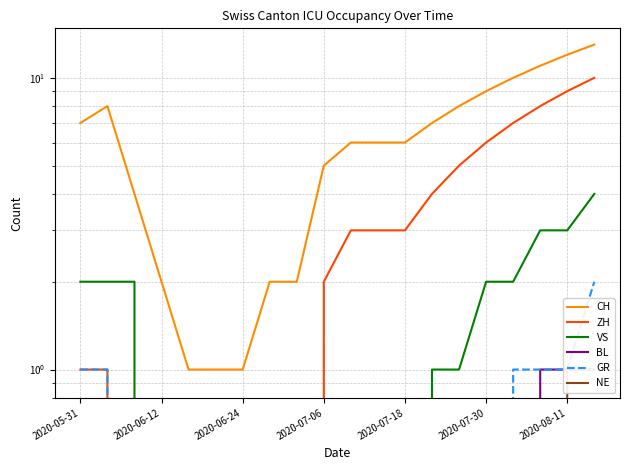

Is the value of CH at 9 greater than the value of VS at 2020-06-12?

Yes